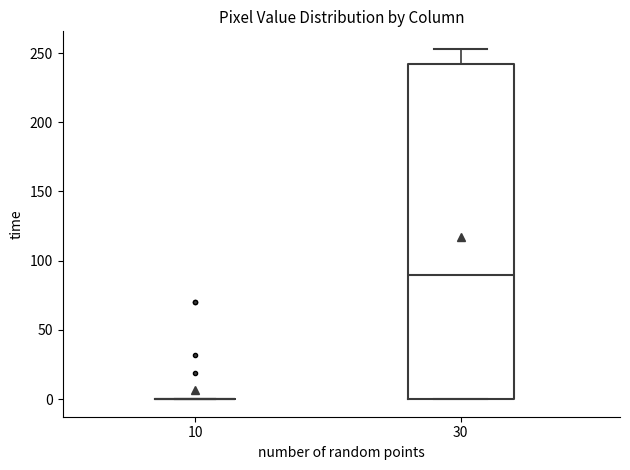

Reading left to right, transcribe this box plot: for each box, give where its median line is, the range the box spans, and where its two whiskers end, as read against the y-axis. The values are not printed on the chart, so give them approximately, as read against the axis.

10: box collapsed to a line at 0, whiskers 0 to 0
30: median 90, box 0 to 240, whiskers 0 to 255